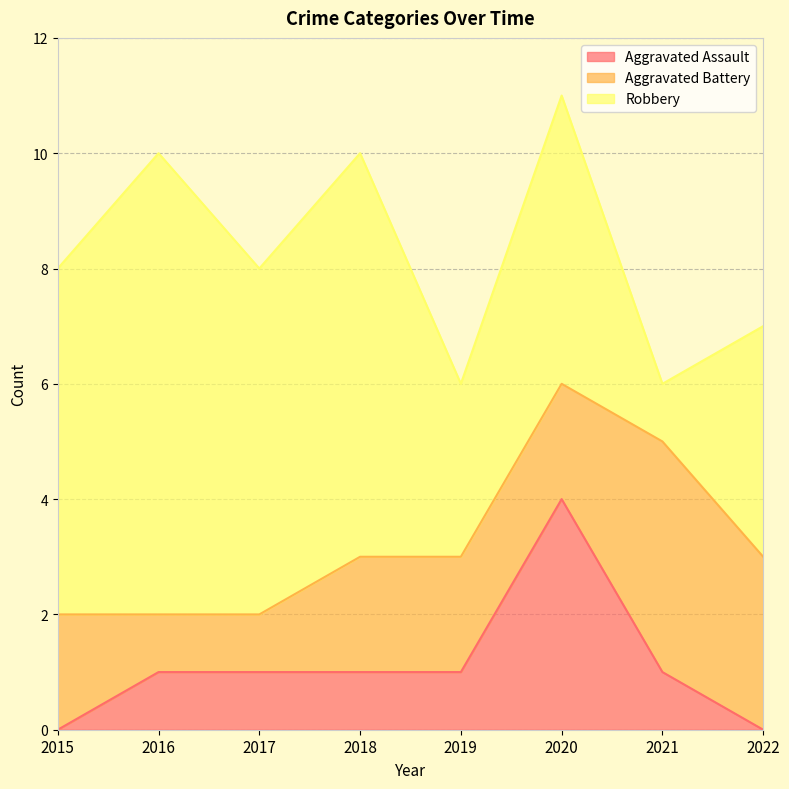

Where do Aggravated Battery and Robbery first cross each other?

2020 and 2021